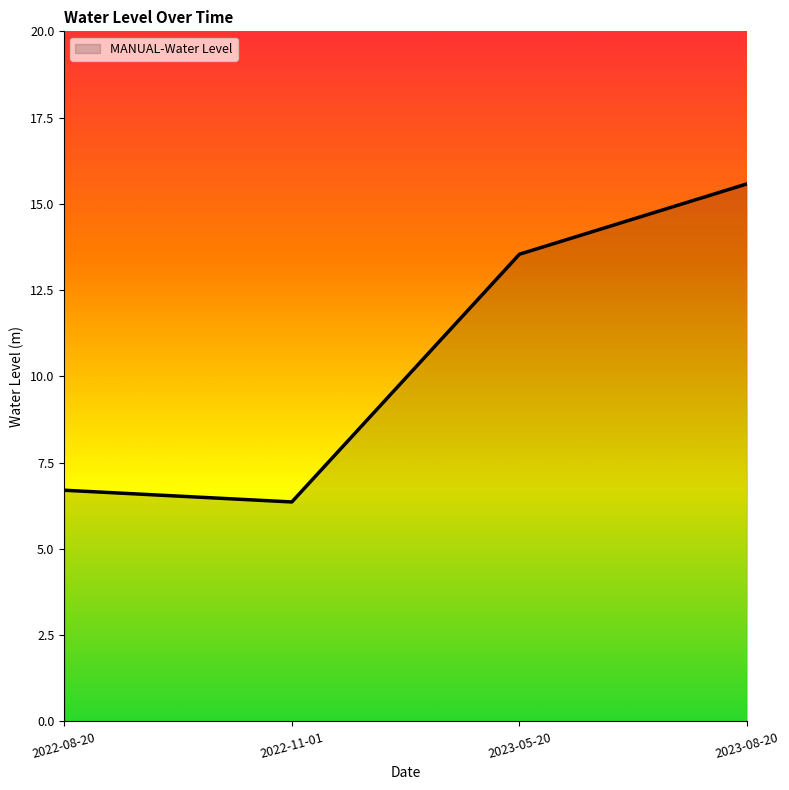

Where is the first local minimum?

2022-11-01